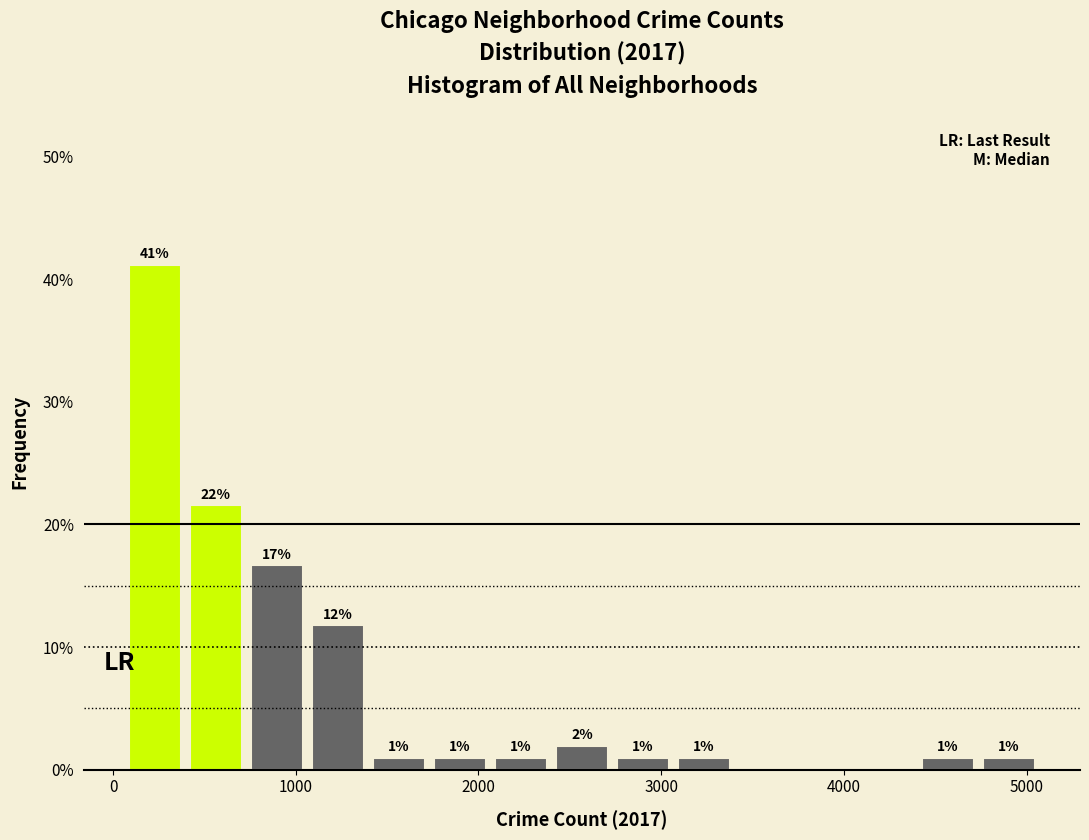

Around what value on the x-axis is the tallest bar? Give the approximate position of its centre, as read against the axis.

200